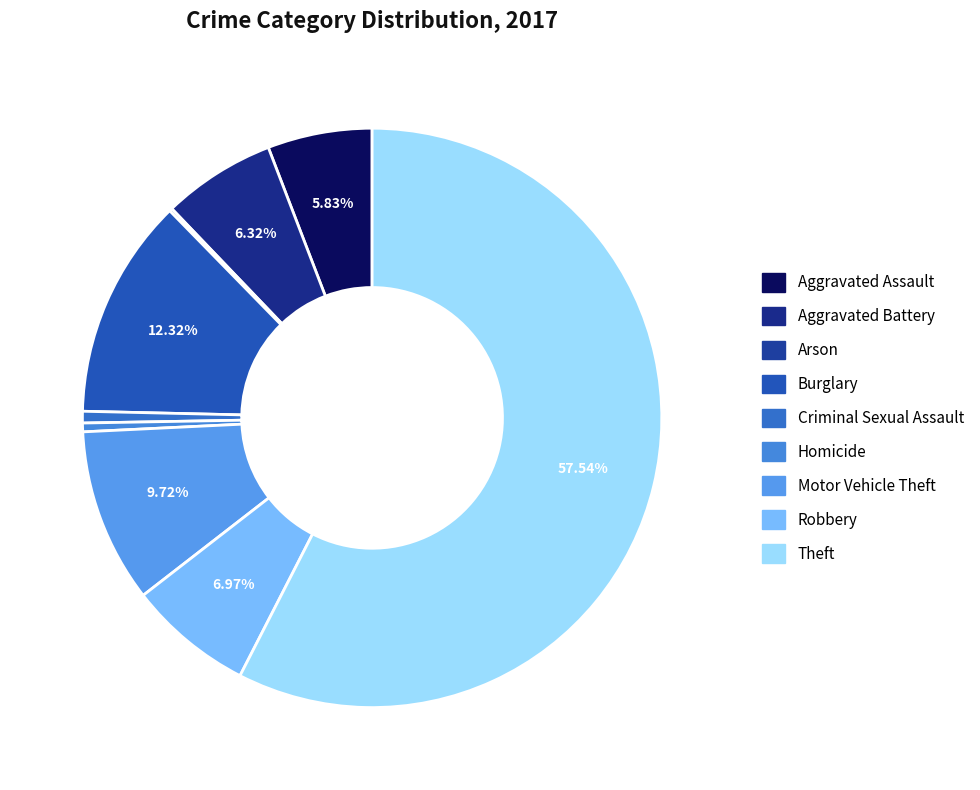

Count the number of slices in the pie.

10